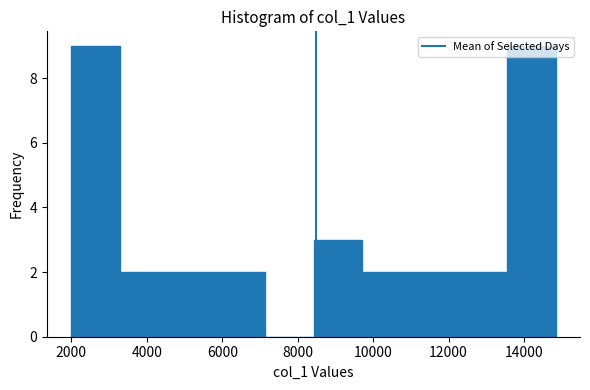

What is the height of the bar covering 12200 to 13600 on the x-axis? Neither the bar edges nor the heights are printed on the chart, so give them approximately, as read against the axes.

2